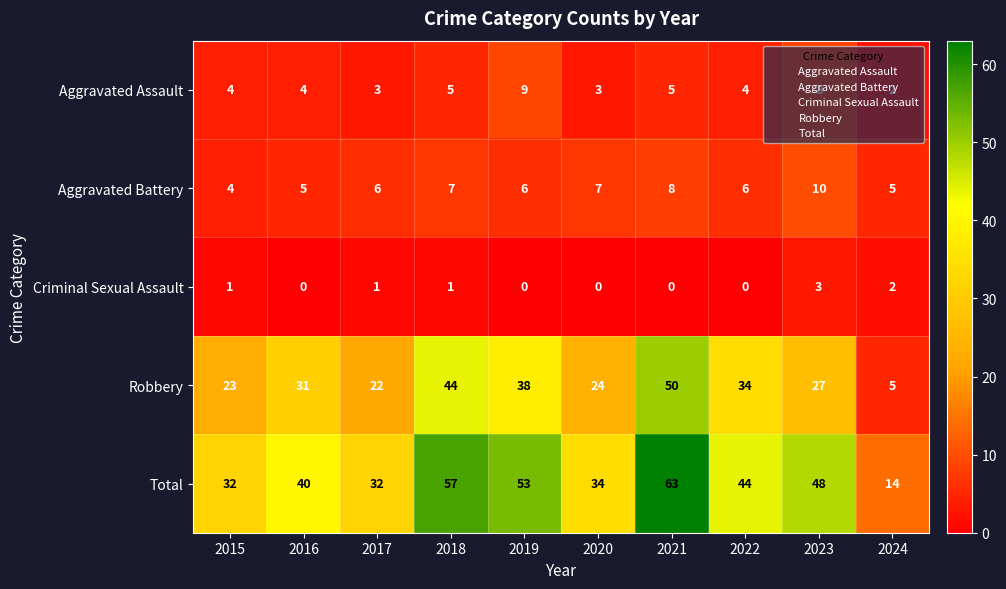

What is the difference between the Robbery values at 2024 and 2023?

22